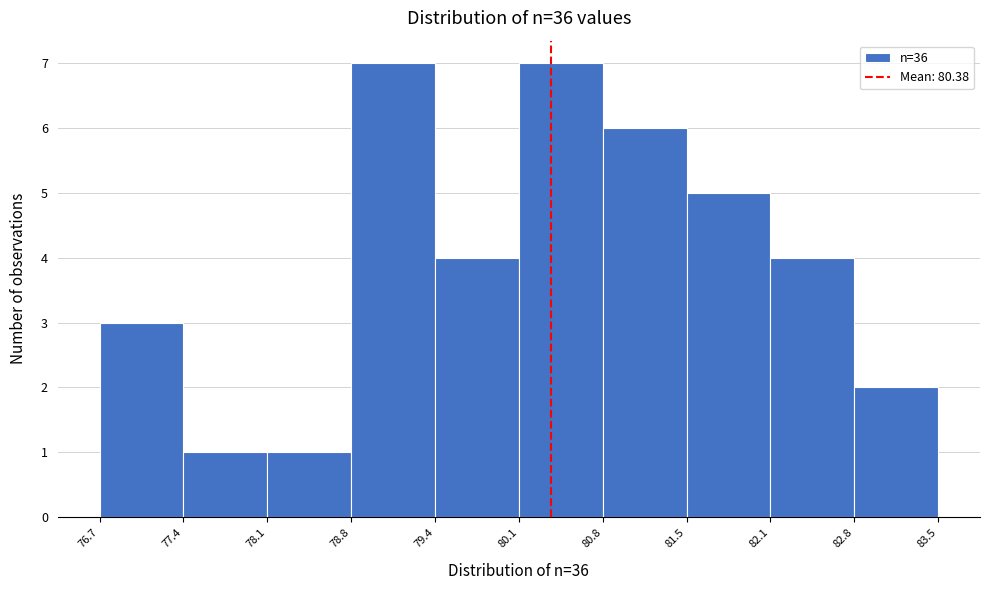

What is the height of the bar covering 77.4 to 78.1 on the x-axis? The values are not printed on the chart, so give them approximately, as read against the axis.

1